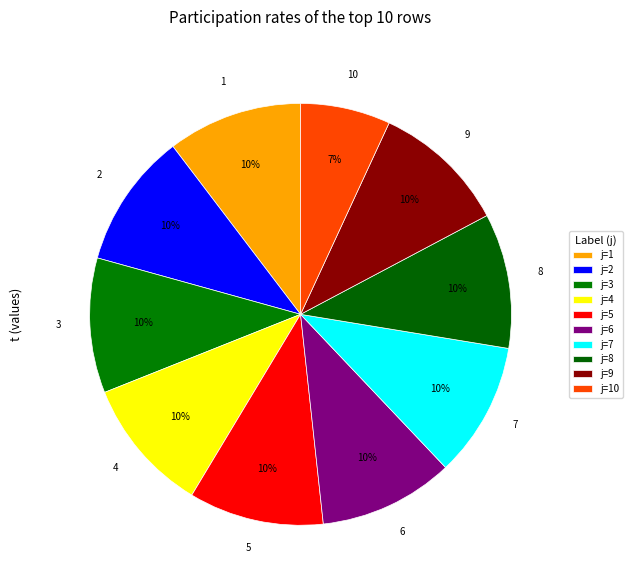

Rank the categories by value from lowest to highest.

10, 1, 2, 3, 4, 5, 6, 7, 8, 9